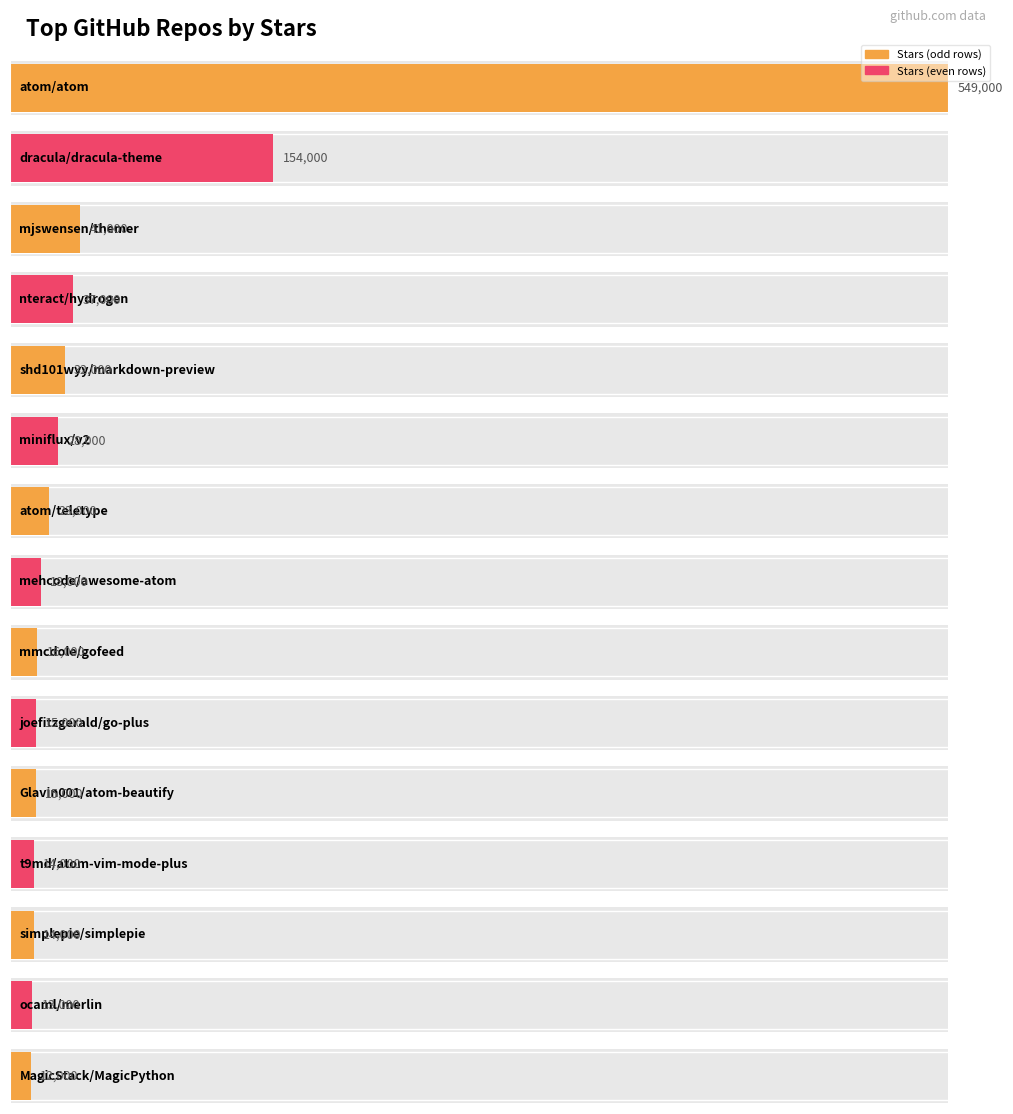

What is the difference between the maximum and minimum values?

537000